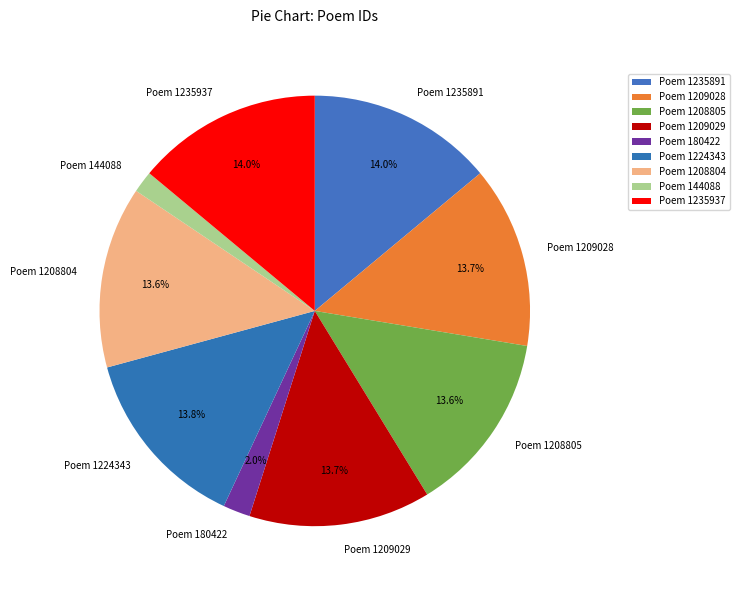

Is there a majority slice in this chart?

No